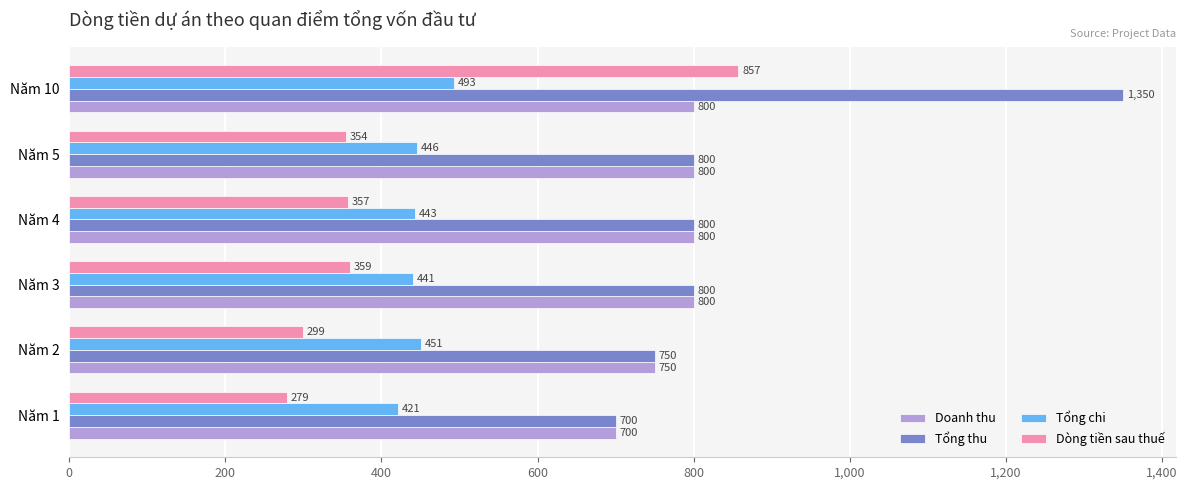

The value of Tổng chi at Năm 4 is 703.9. True or false?

False